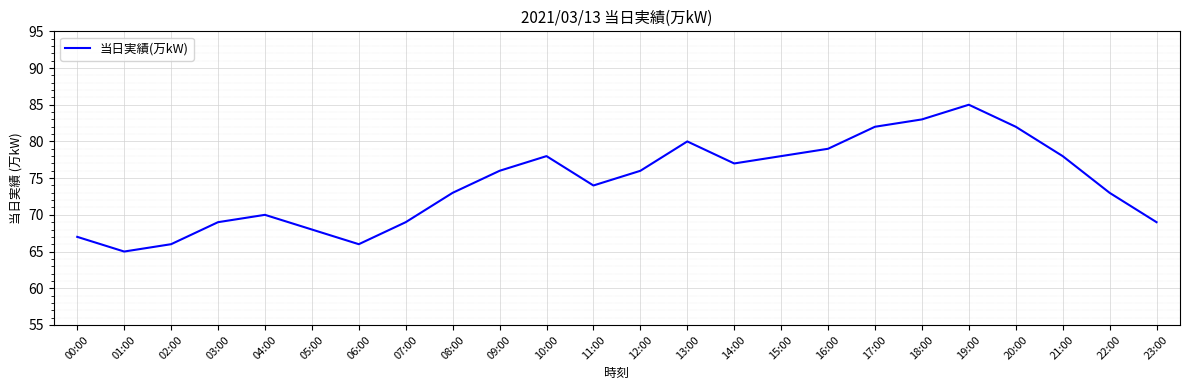

What is the greatest value displayed?

85